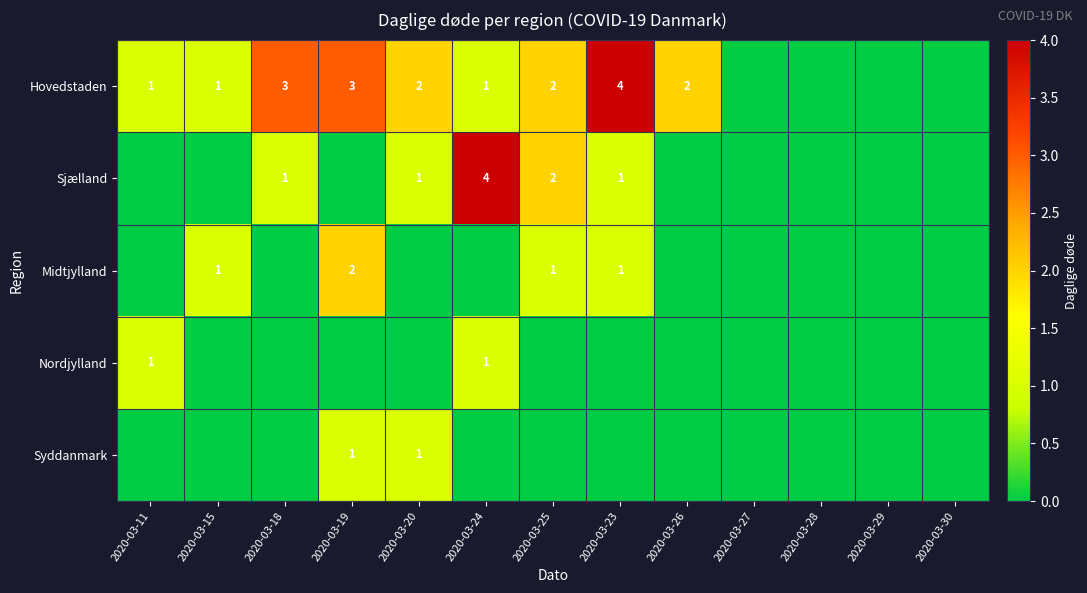

Is it true that Hovedstaden equals 0 at 2020-03-15?

False